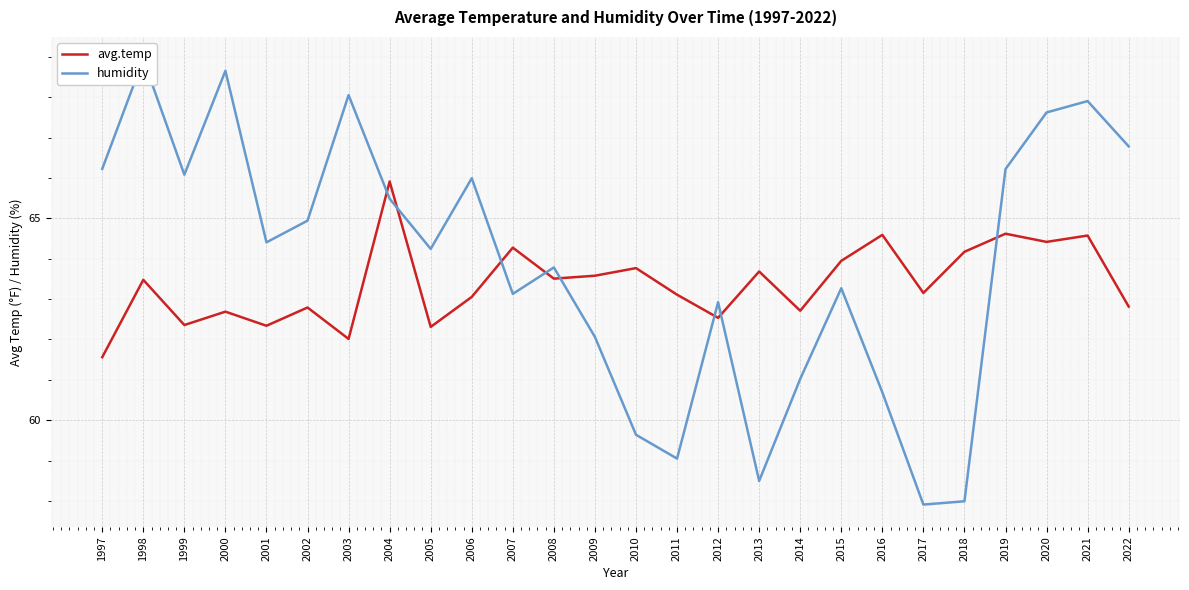

Between which two adjacent categories do avg.temp and humidity first intersect?

2003 and 2004